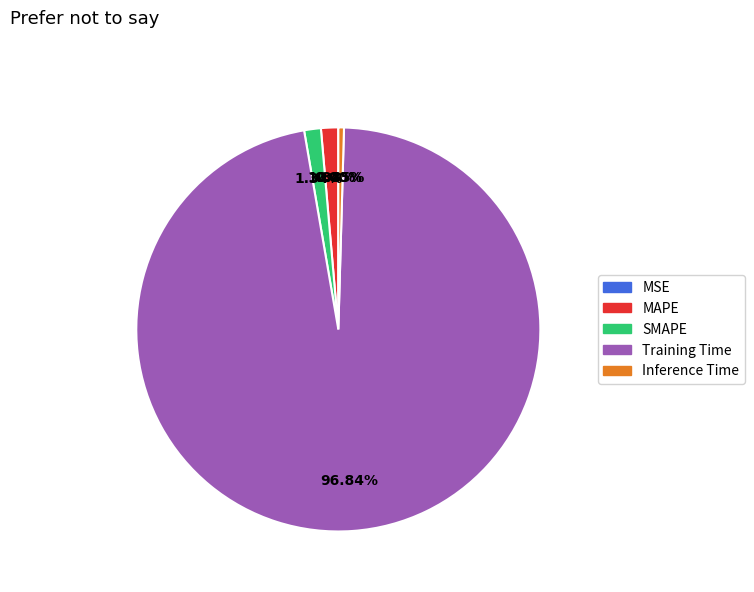

Between SMAPE and Training Time, which is larger?

Training Time